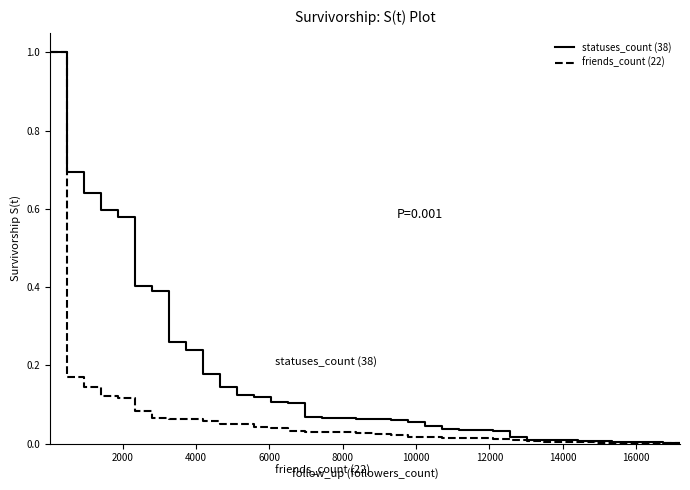

Rank the series by their average value, from lowest to highest.

friends_count (22), statuses_count (38)